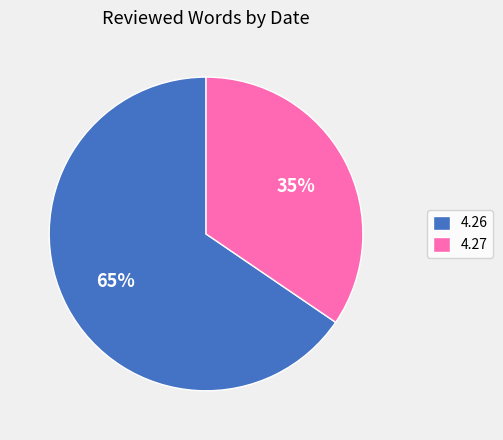

Is 4.27 the majority of the pie?

No